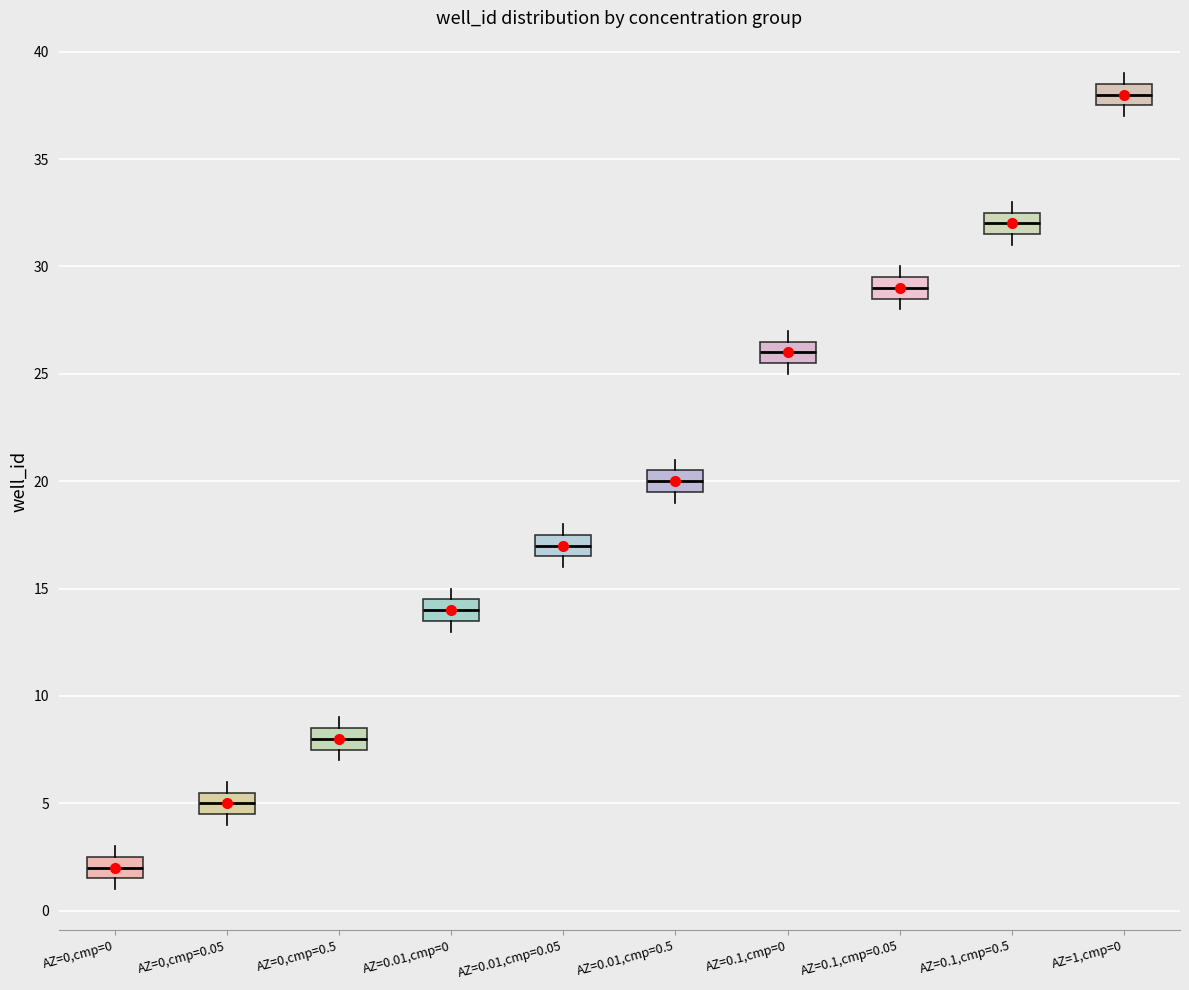

Where is the lower edge of the box for AZ=0,cmp=0 on the y-axis? The values are not printed on the chart, so give them approximately, as read against the axis.

1.5